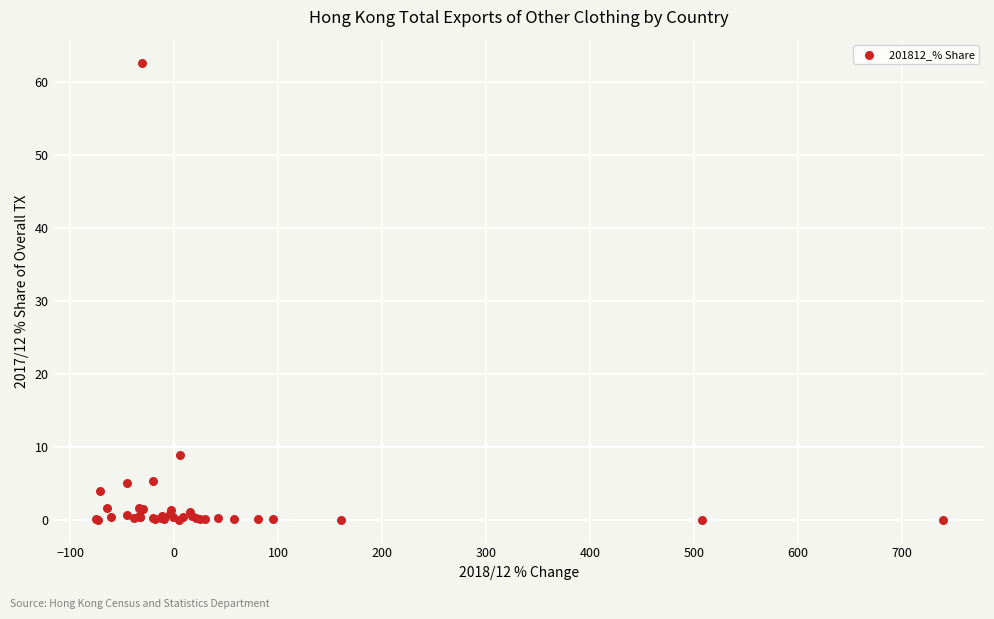

What Y value in the scatter plot is closest to 31?

8.8